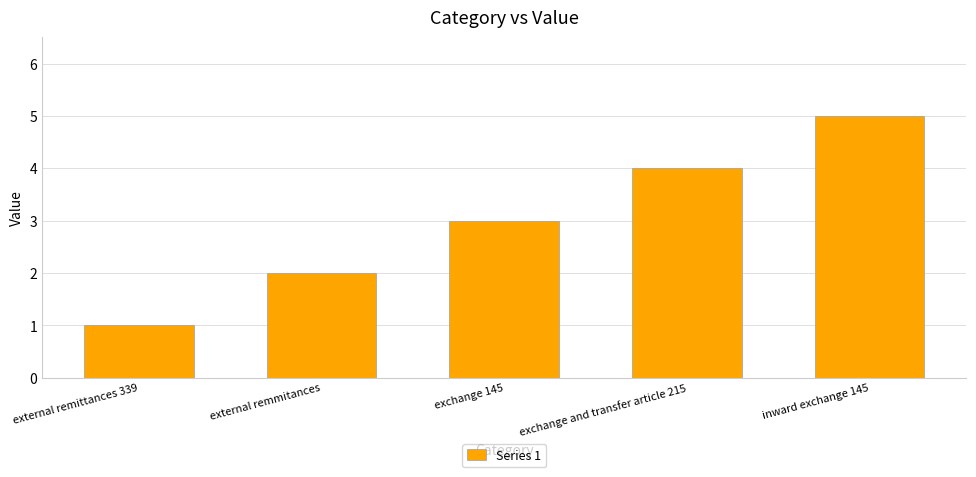

What is the label of the 4th bar from the right?

external remmitances